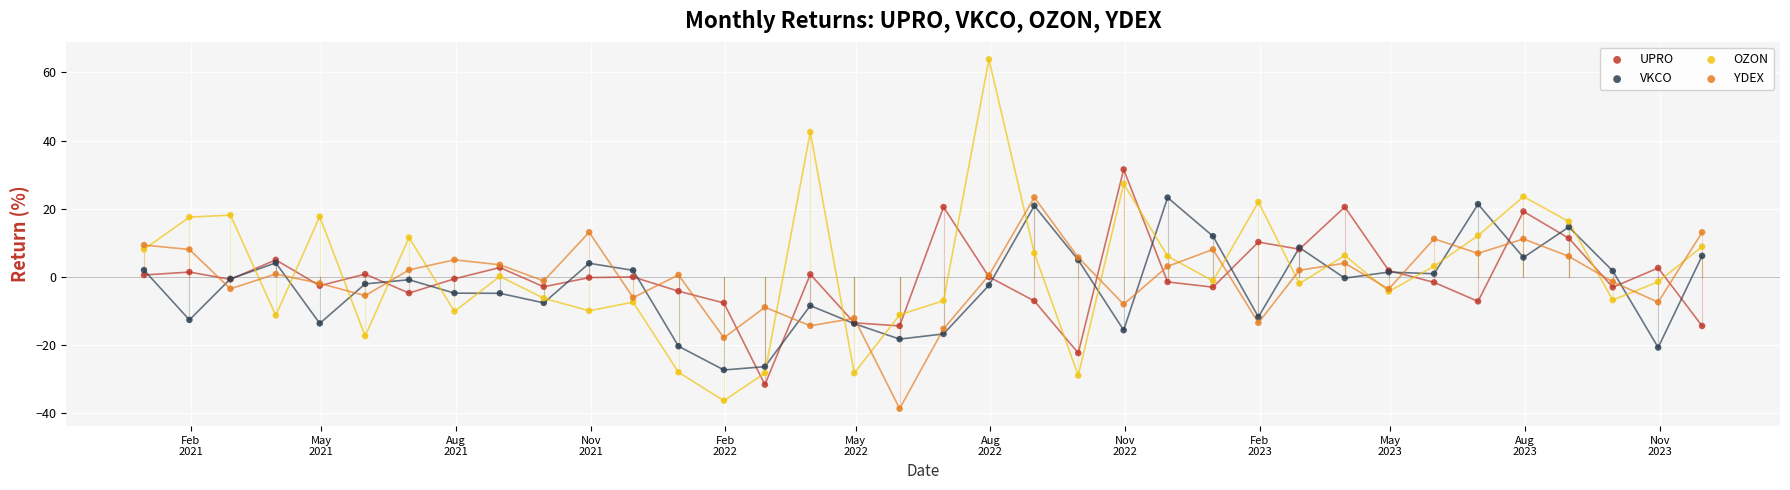

What is the X range (max minus min) for the scatter plot?

1064.0